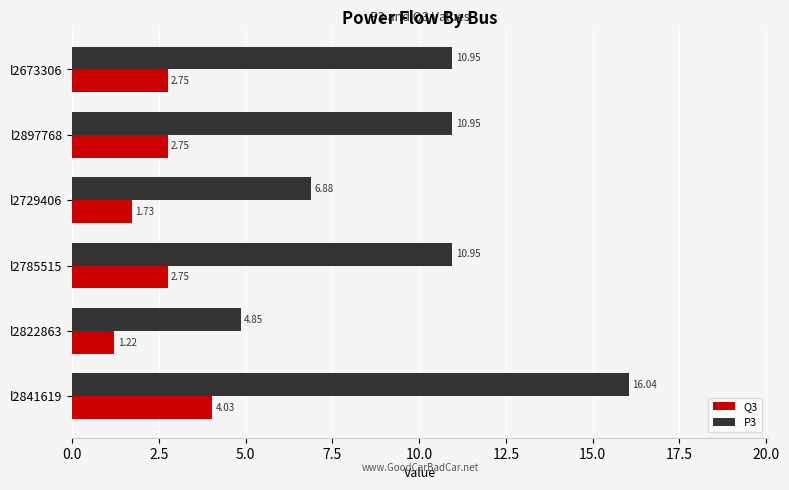

Which series has the widest spread of values?

P3